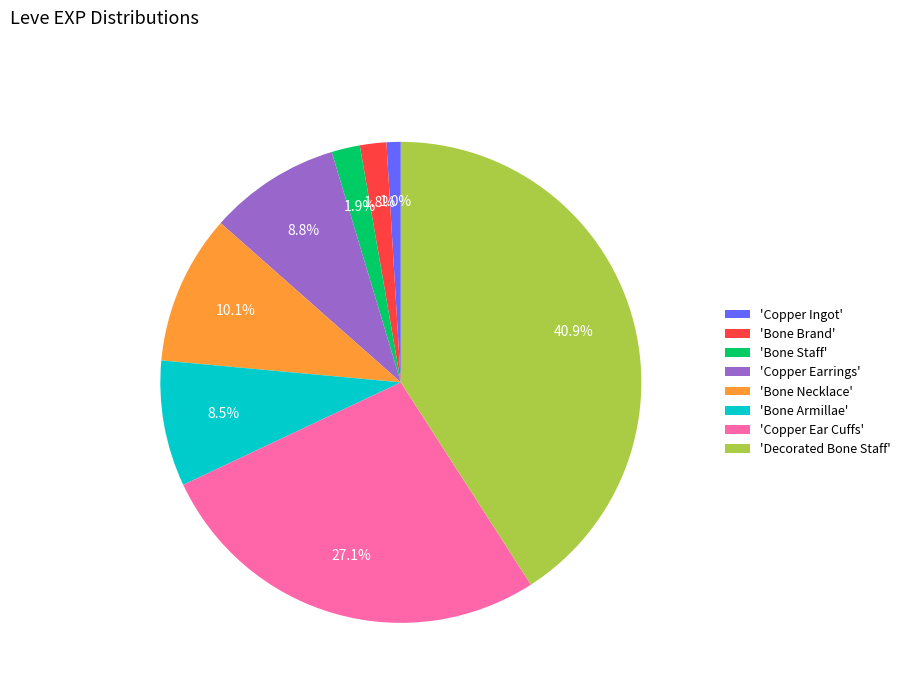

What is the smallest slice in the pie chart?

'Copper Ingot'